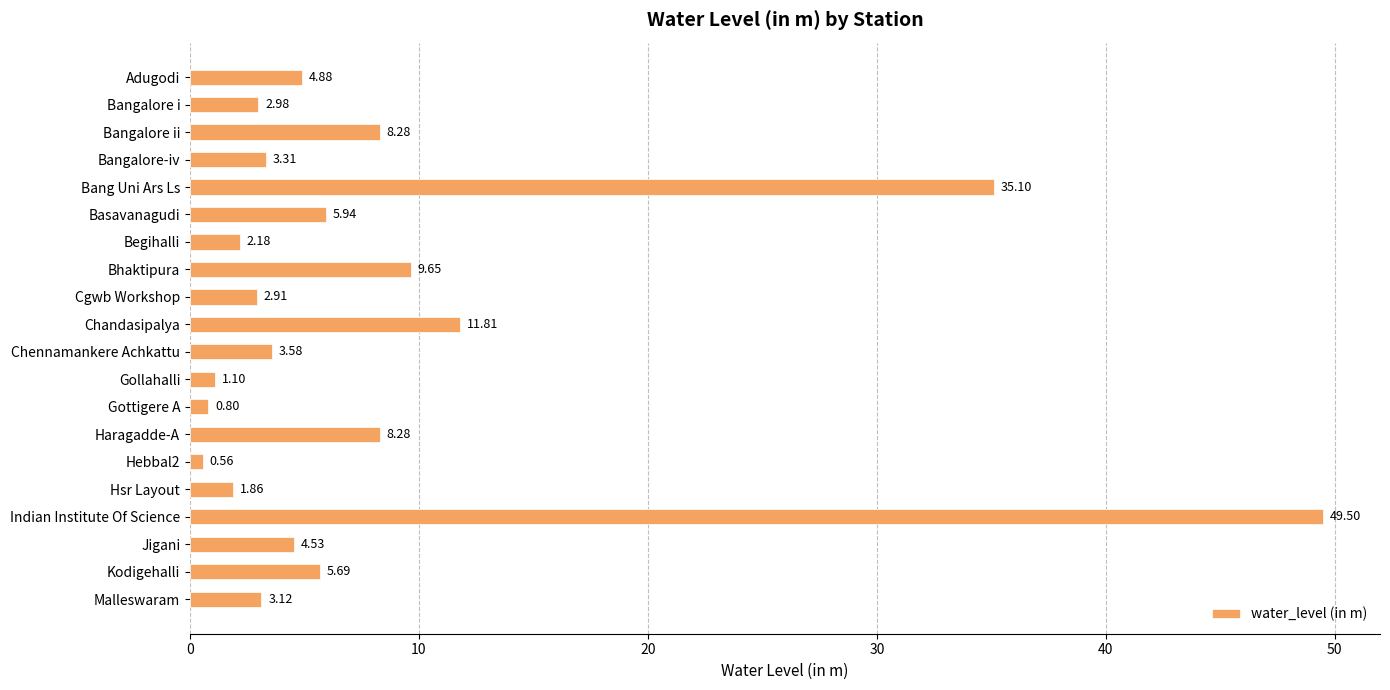

What is the label of the 19th bar from the bottom?

Bangalore i